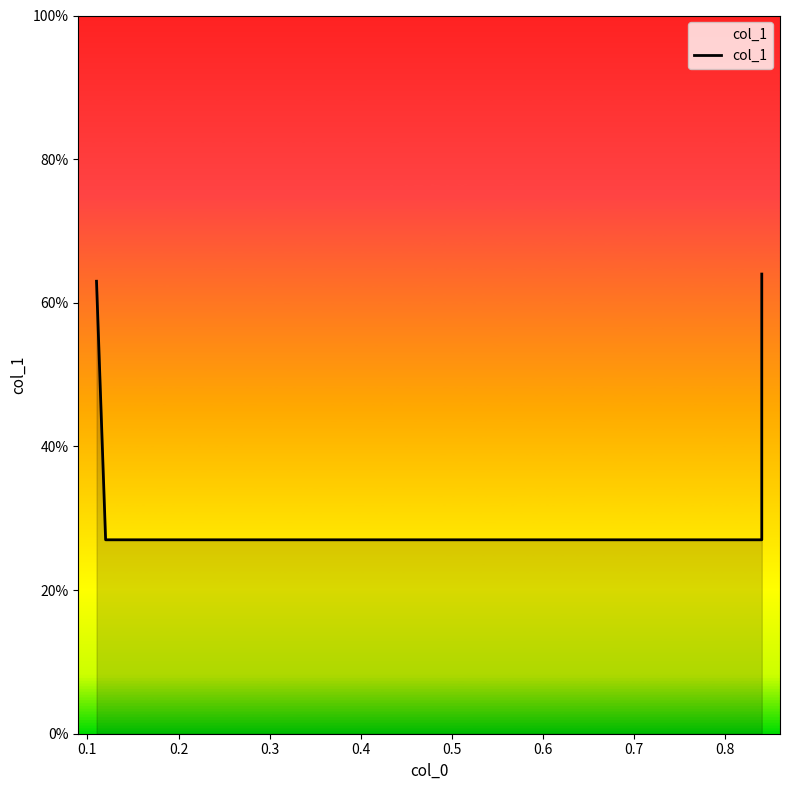

At which category does the chart reach its minimum across all series?

0.1